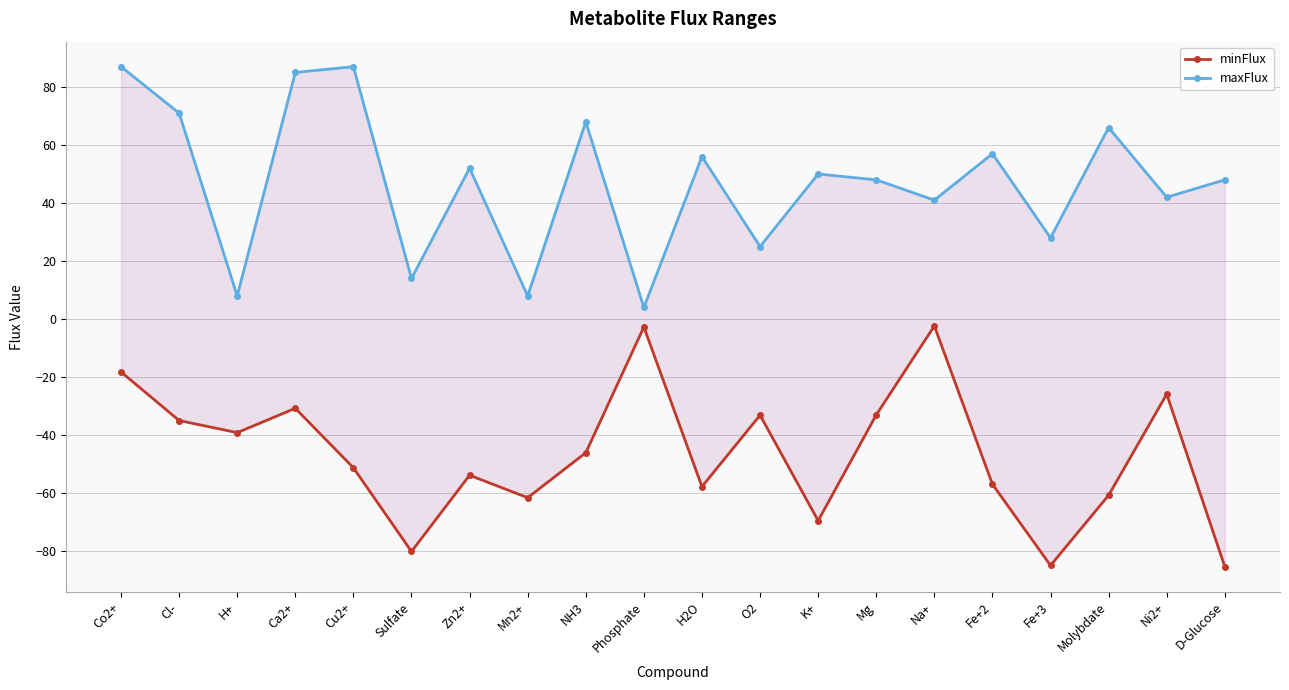

Where is maxFlux nearest to the value 45?

Mg